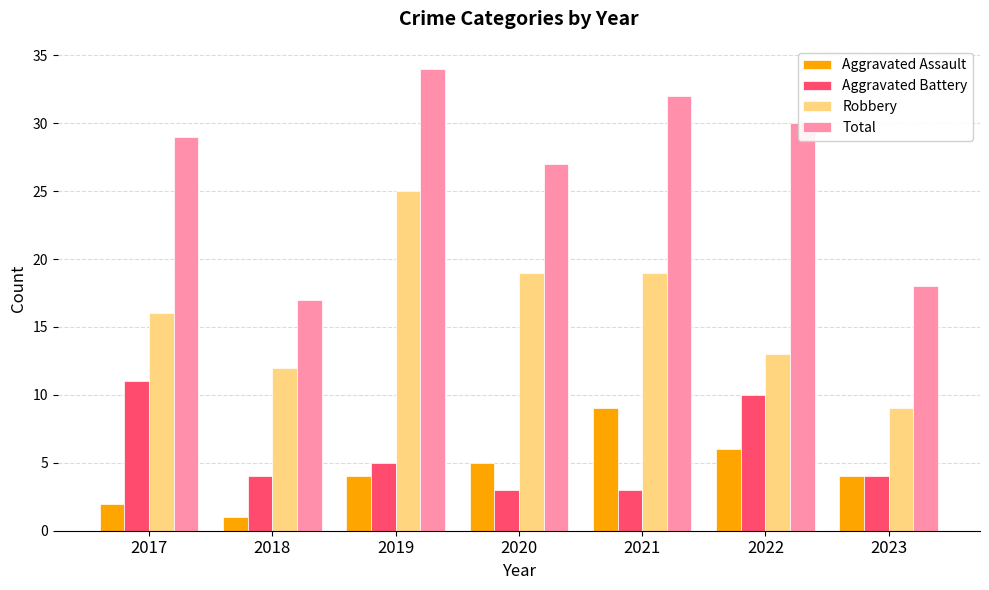

The value of Total at 2023 is 18. True or false?

True